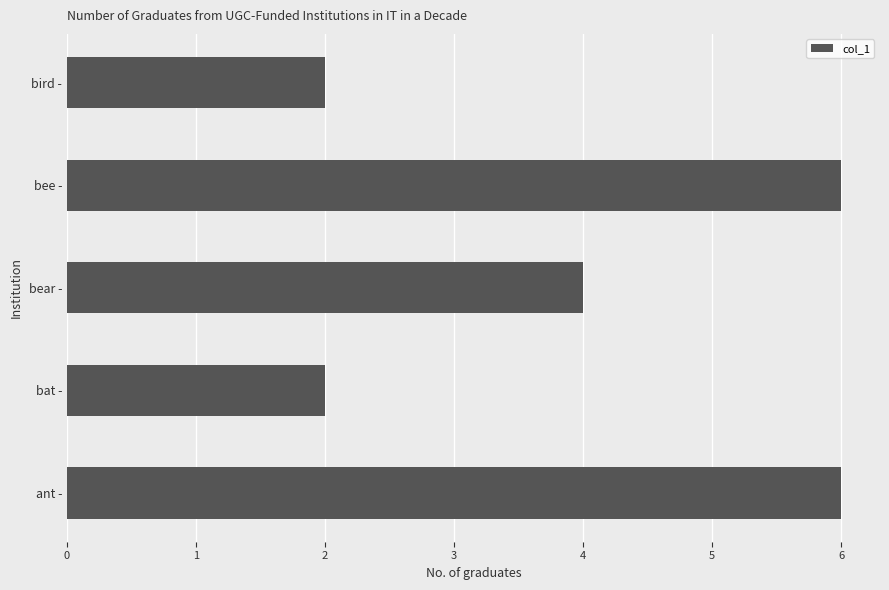

How many data points does each series have?

5